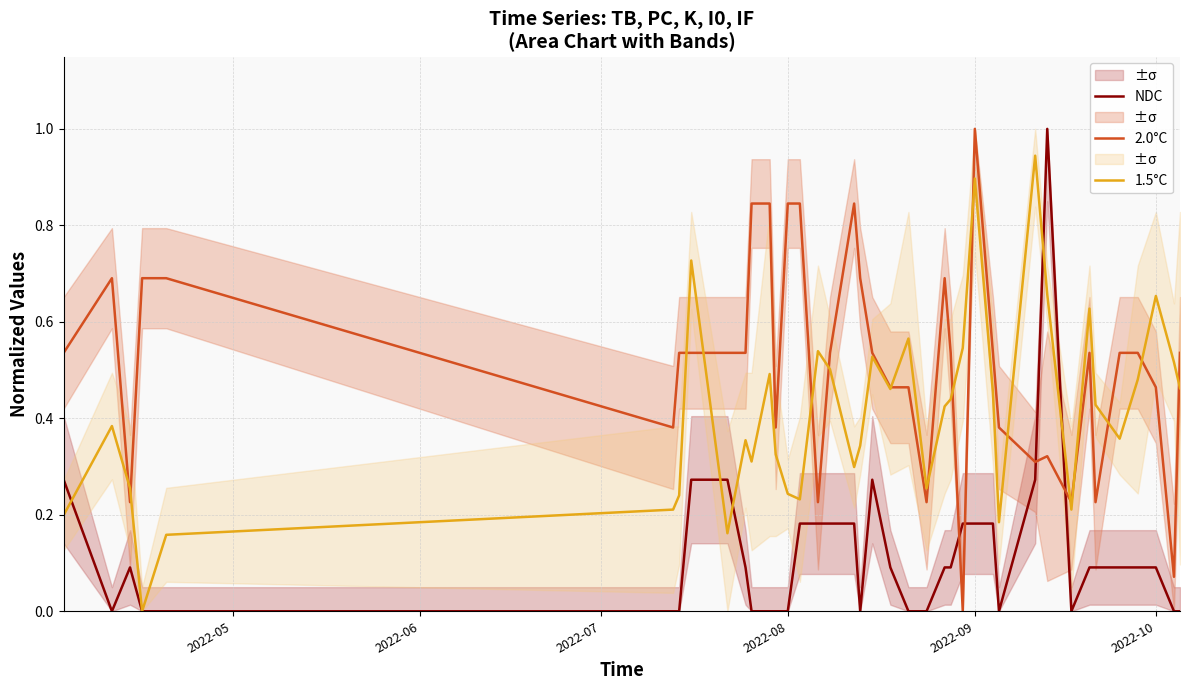

Which series ends up on top after the final intersection of NDC and 2.0°C?

2.0°C